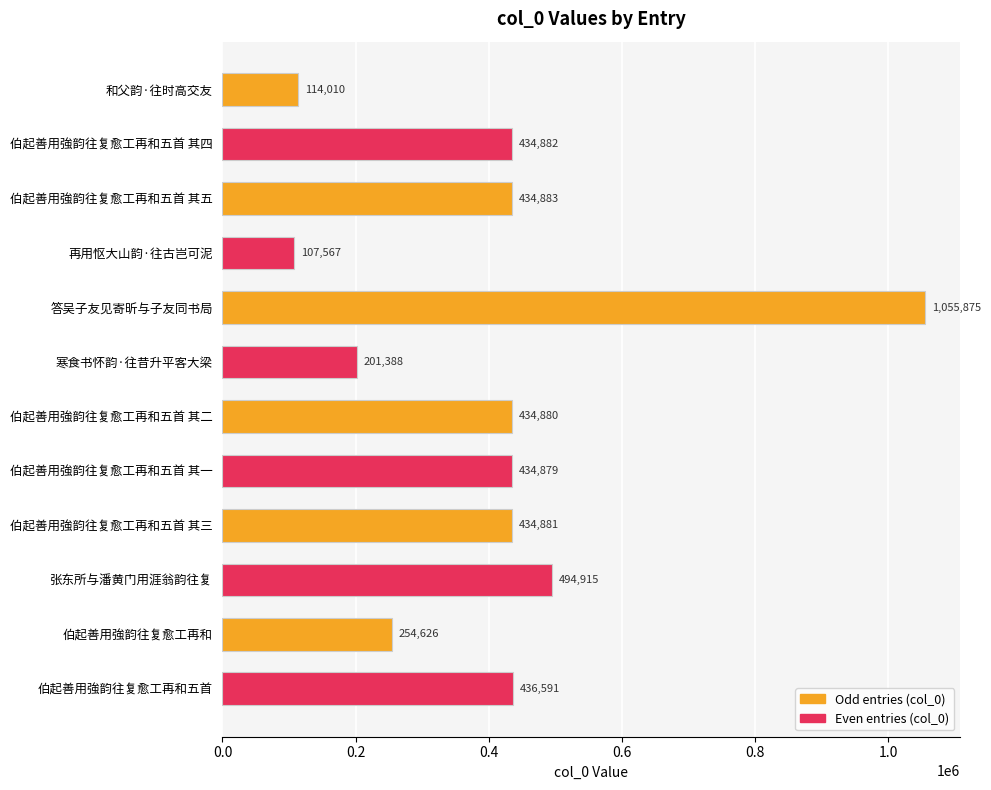

What is the difference between the maximum and minimum values?

948308